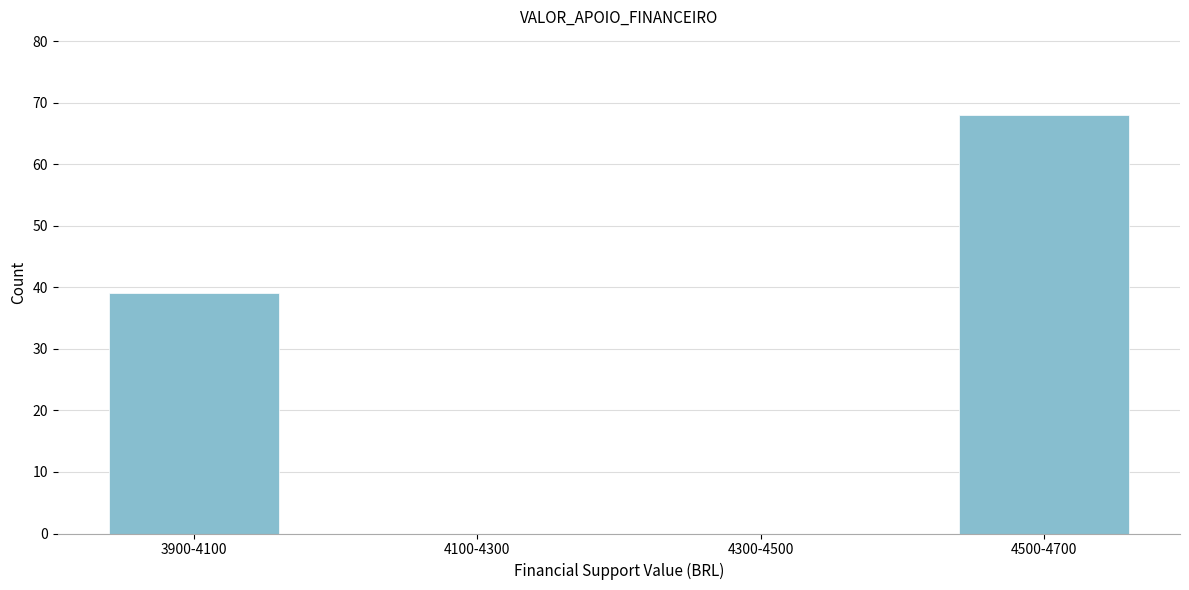

Reading right to left, list all the values displayed in this chart.

4500-4700=68	4300-4500=0	4100-4300=0	3900-4100=39